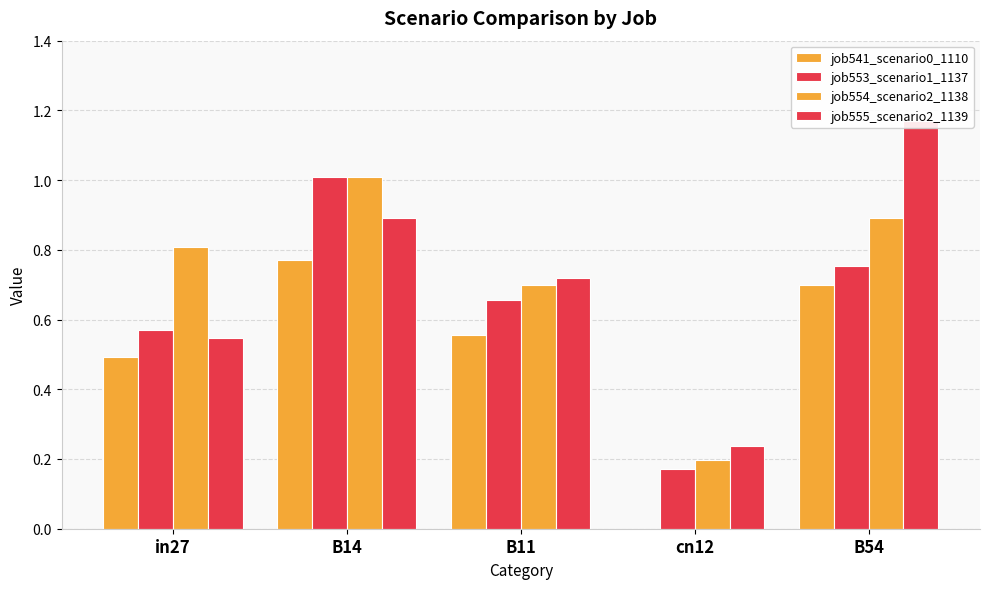

Which label corresponds to the smallest value in the chart?

cn12